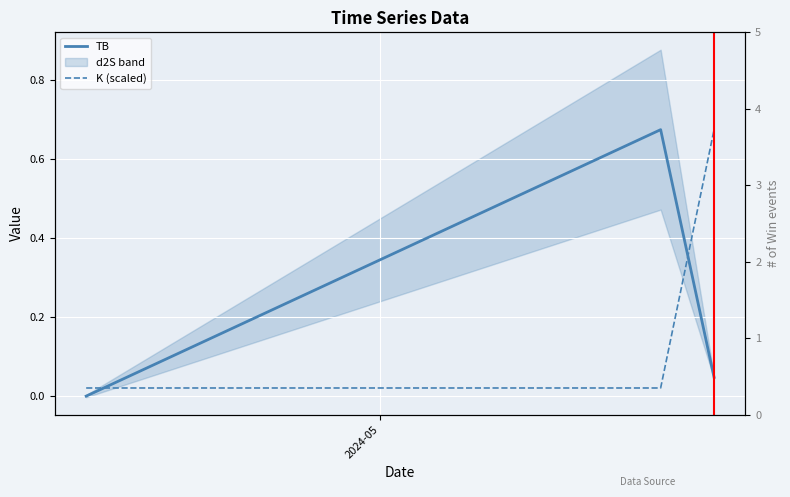

Is this an area chart (filled region under the line)?

No